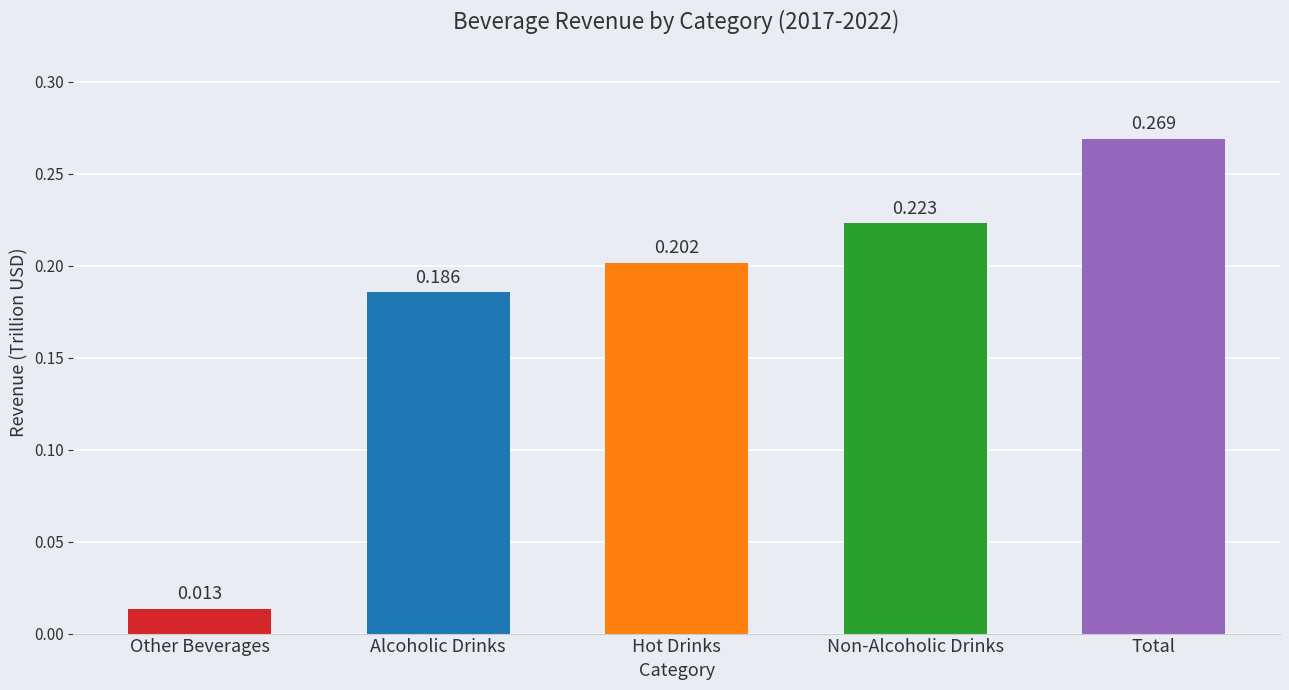

Where is the data nearest to the value 0?

Other Beverages